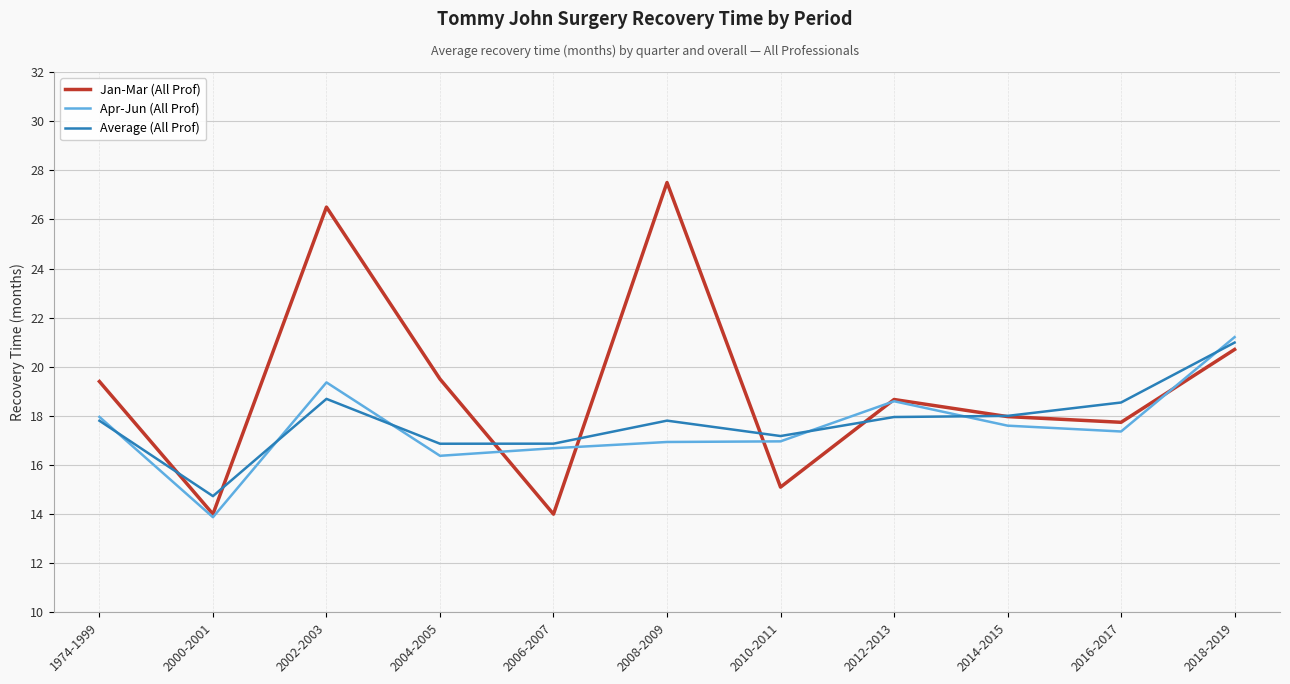

What position from the left is 2004-2005?

4